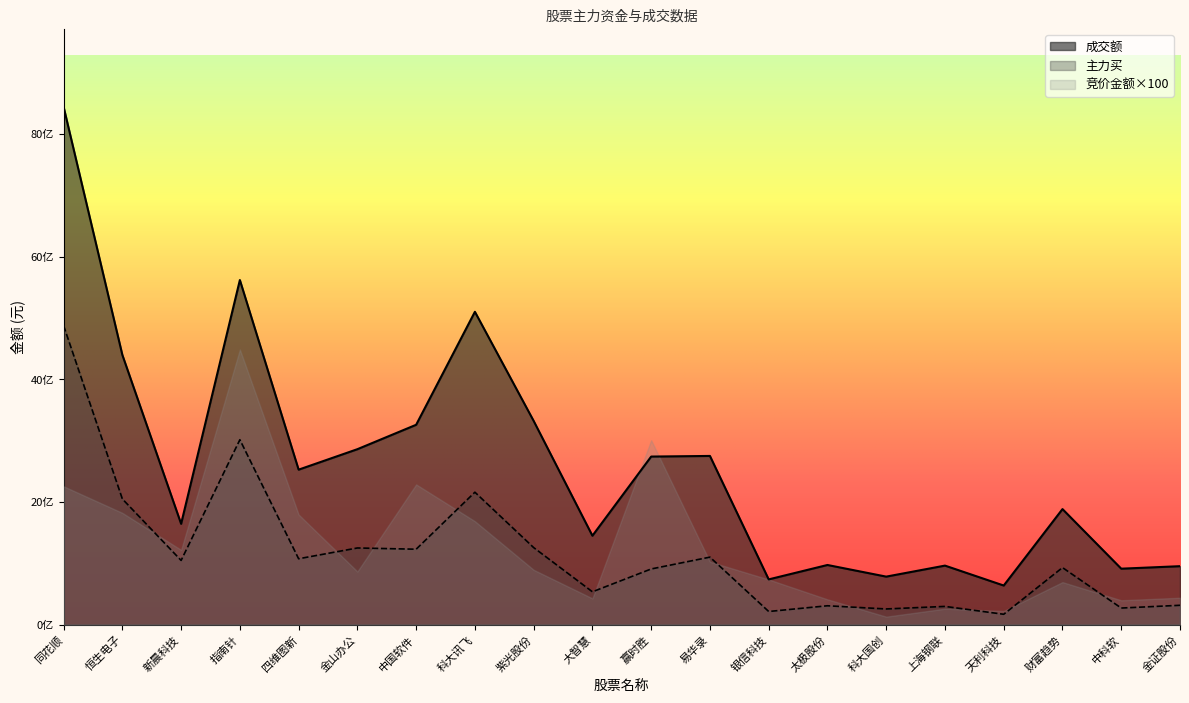

Where does the 主力买 series first go above 1048218273?

同花顺